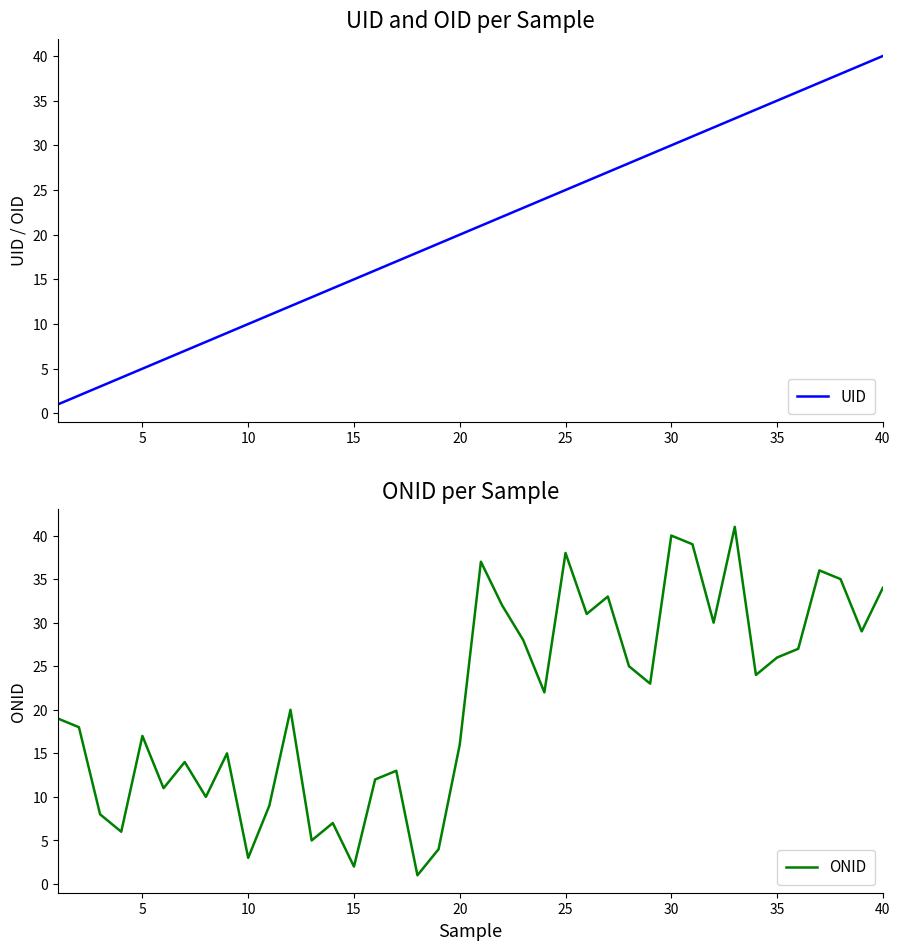

What is the difference between the maximum and minimum values in the ONID series?

40